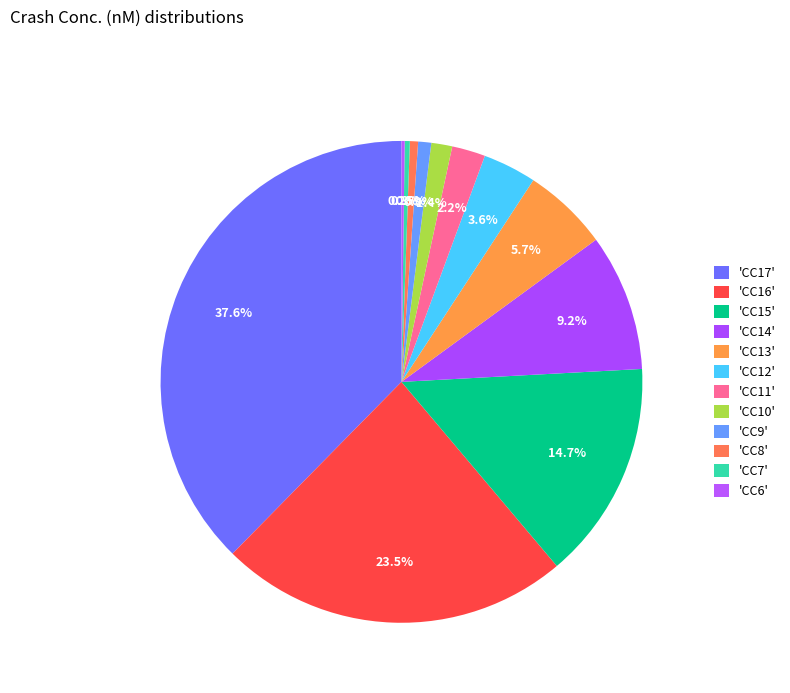

How many slices are in this pie chart?

12